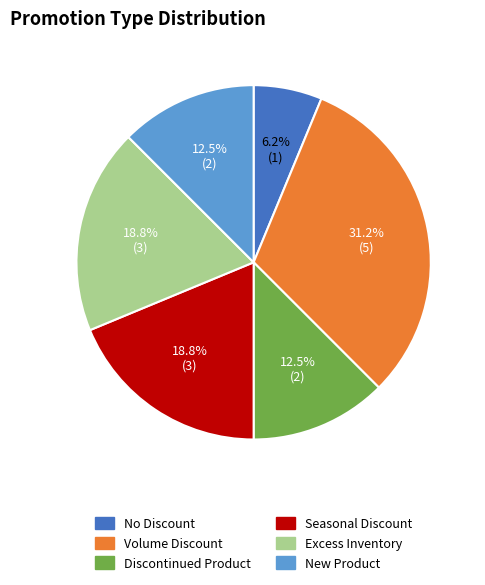

Is the sum of Excess Inventory and Discontinued Product greater than half?

No